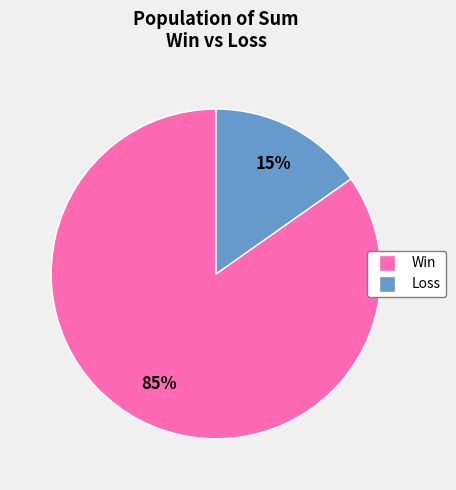

Is there any slice that represents more than half of the pie?

Yes